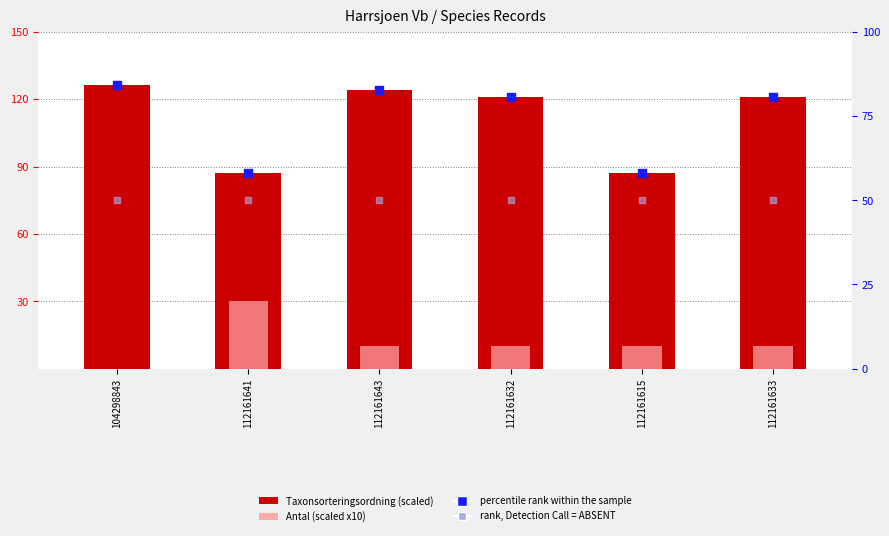

Which series contains the lowest Y value?

Antal (scaled x10)